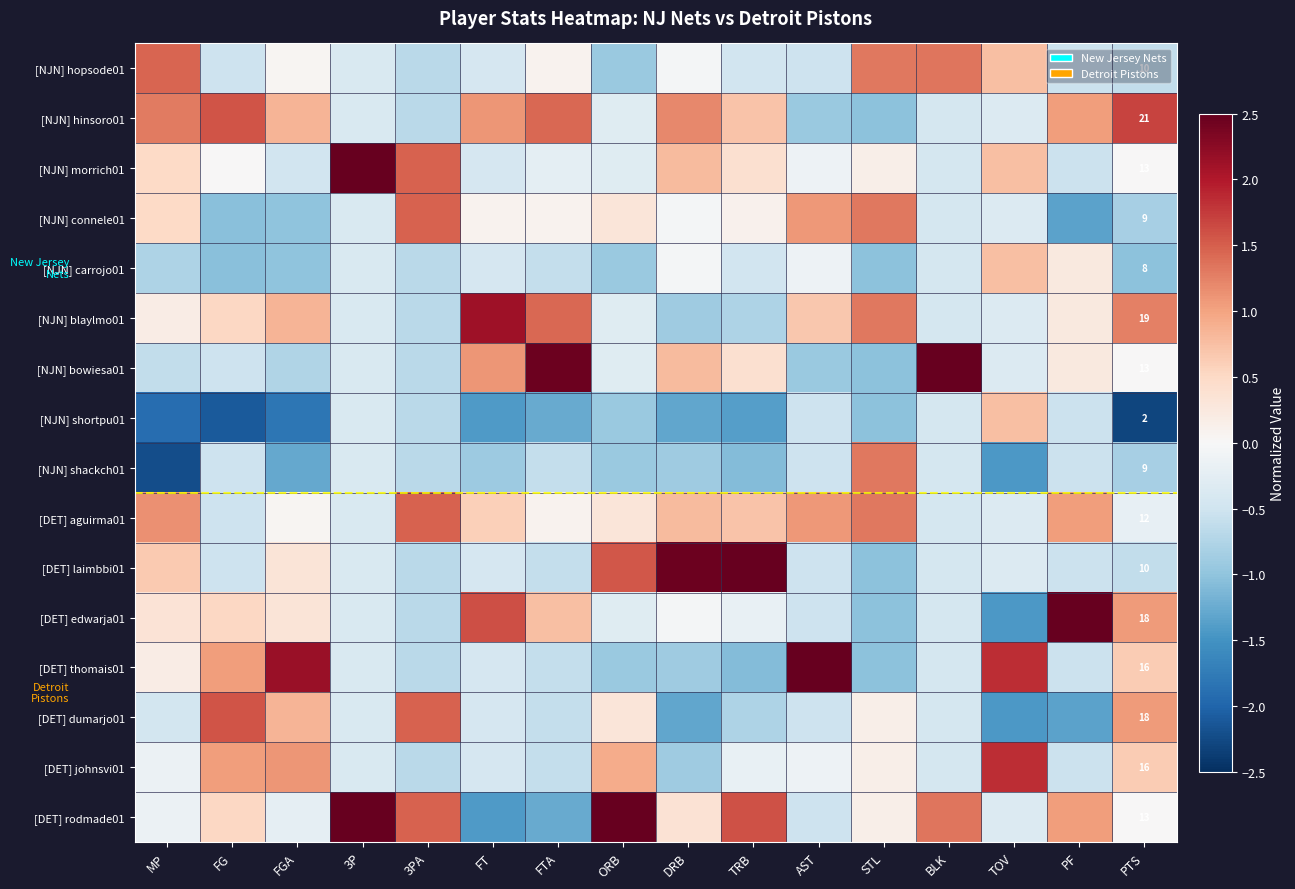

What is the difference between the highest and lowest values at ORB?

3.7